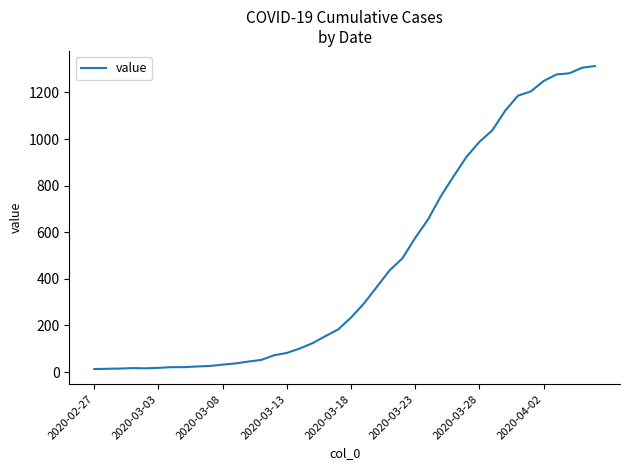

What is the maximum value shown in the chart?

1313